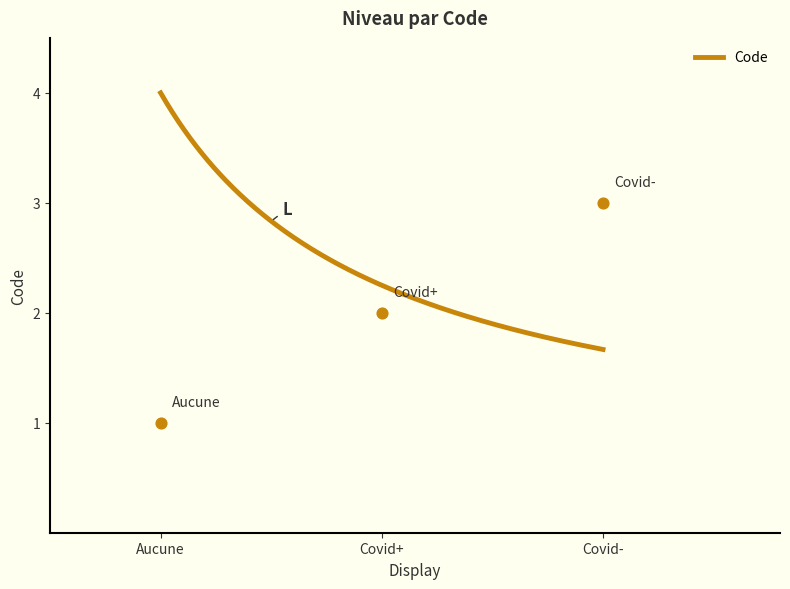

Between Aucune and Covid+, which is larger?

Covid+